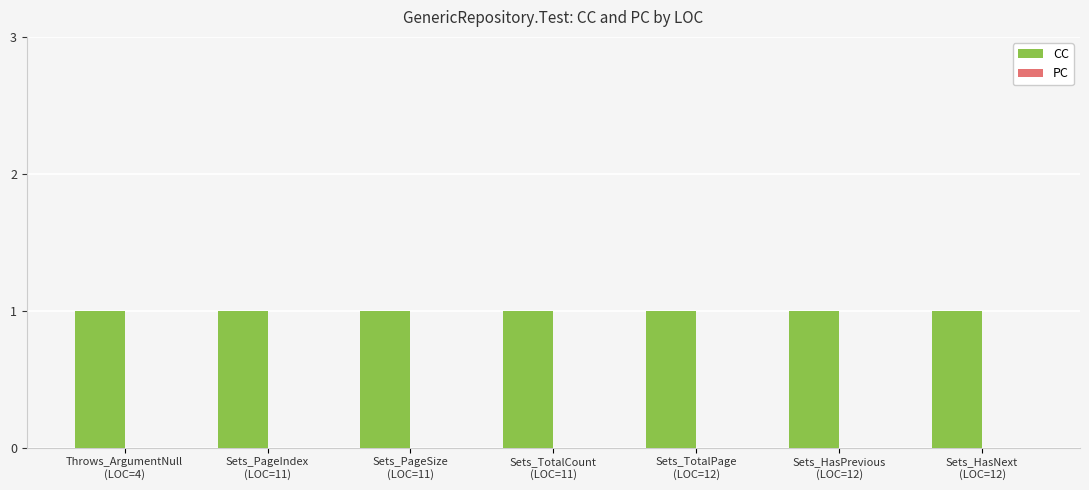

At Sets_TotalCount
(LOC=11), list the series in order from smallest to largest.

PC, CC